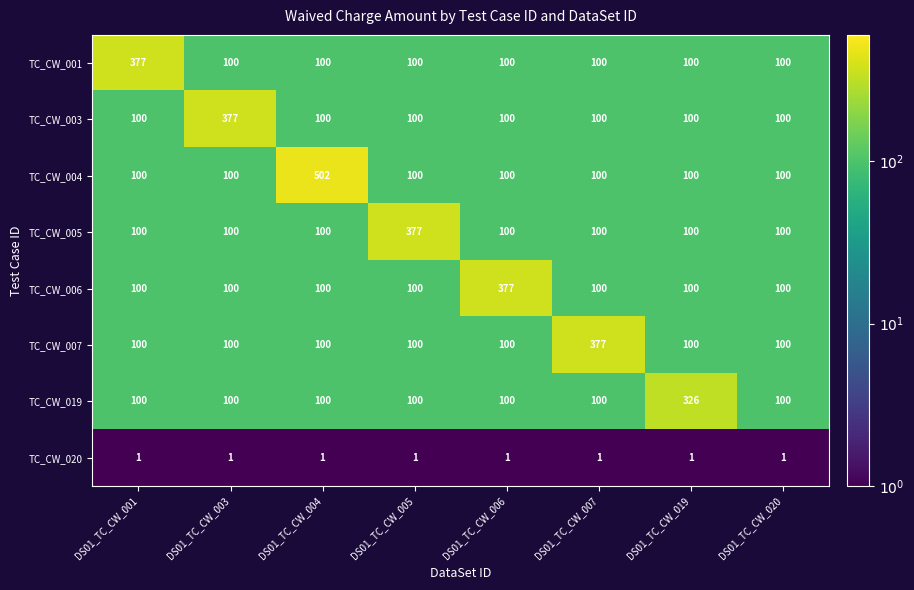

What is the difference between the maximum and minimum values in the TC_CW_006 series?

277